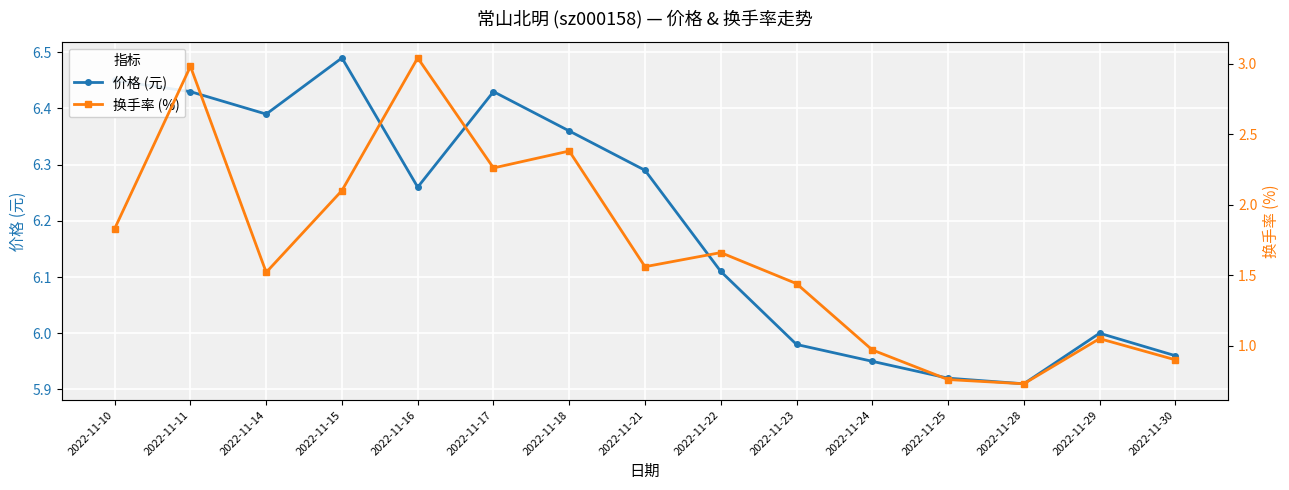

Where is the first local minimum for 价格 (元)?

2022-11-14